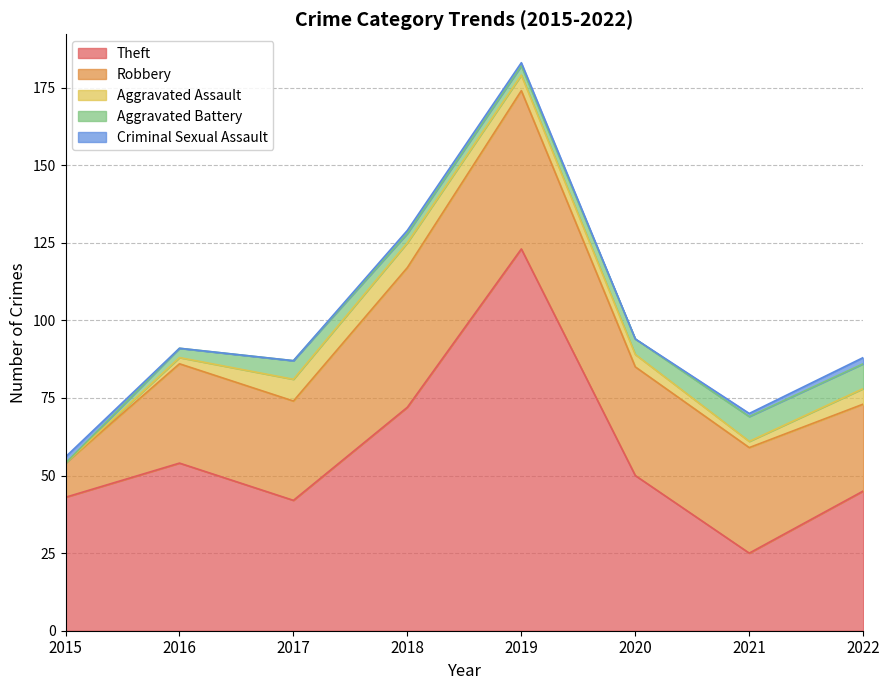

Which series has the widest spread of values?

Theft